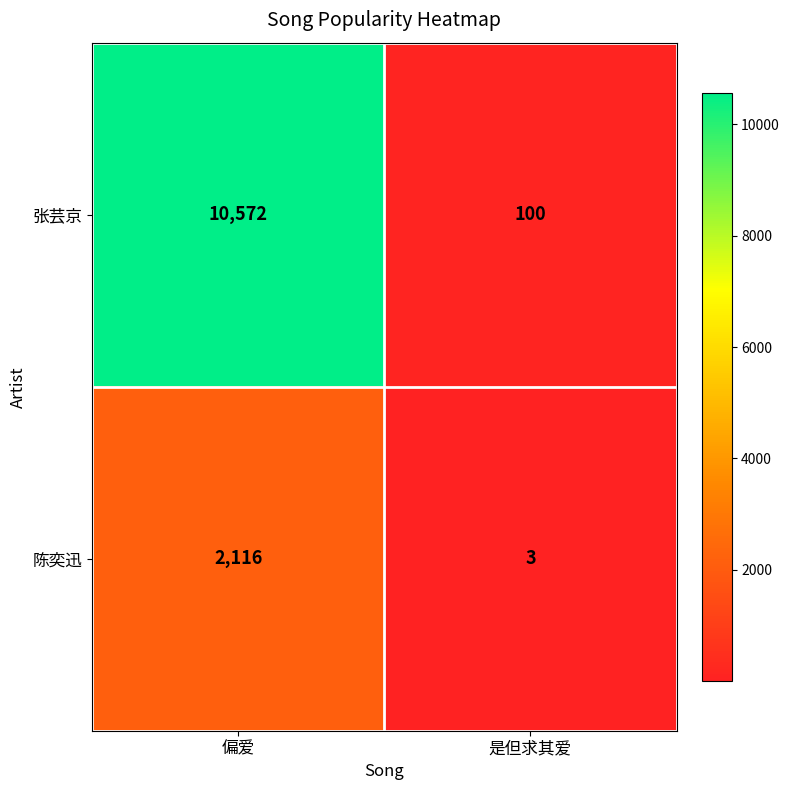

What is the greatest value displayed?

10572